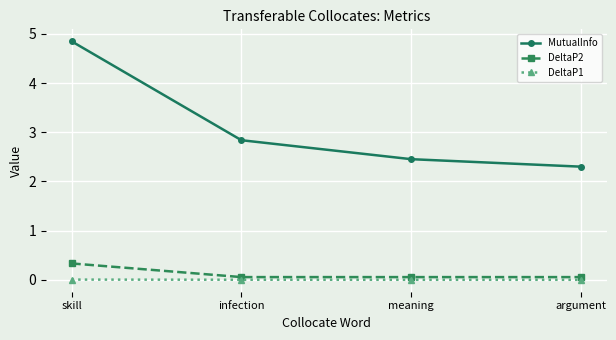

True or false: MutualInfo and DeltaP2 intersect in this chart.

False